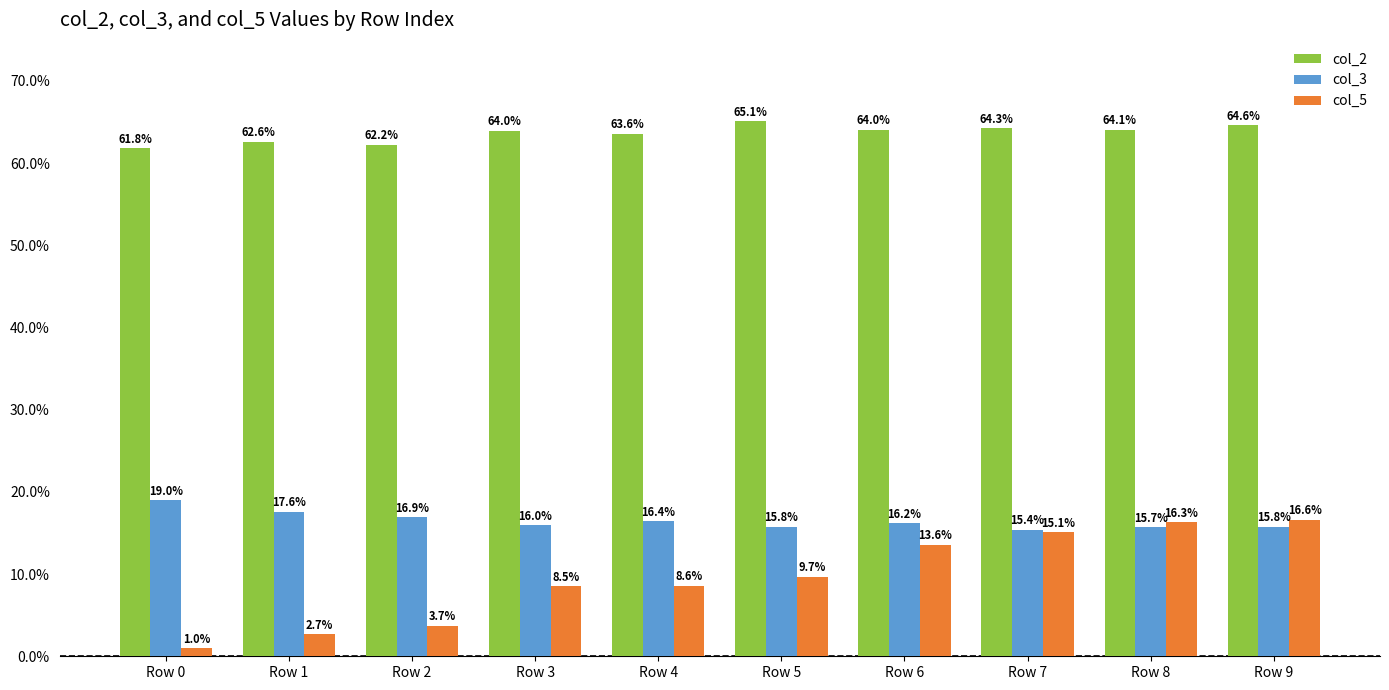

What are all the series names shown in the legend?

col_2, col_3, col_5